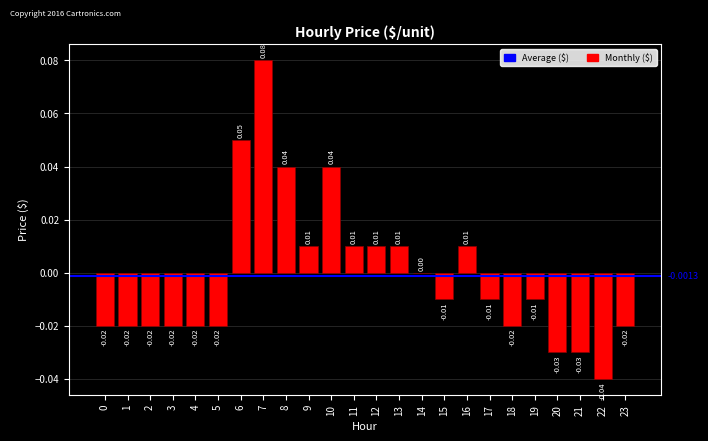

Between 18 and 12, which is larger?

12